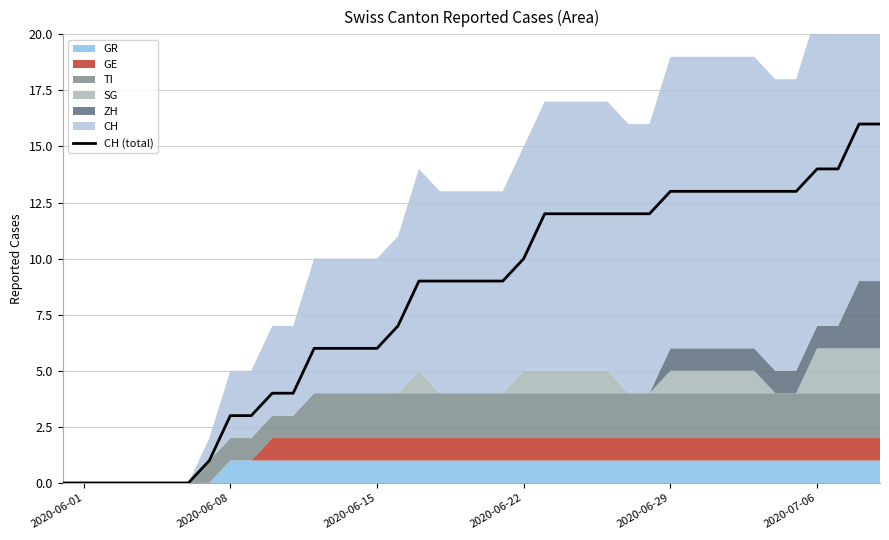

What is the sum of all values?

324